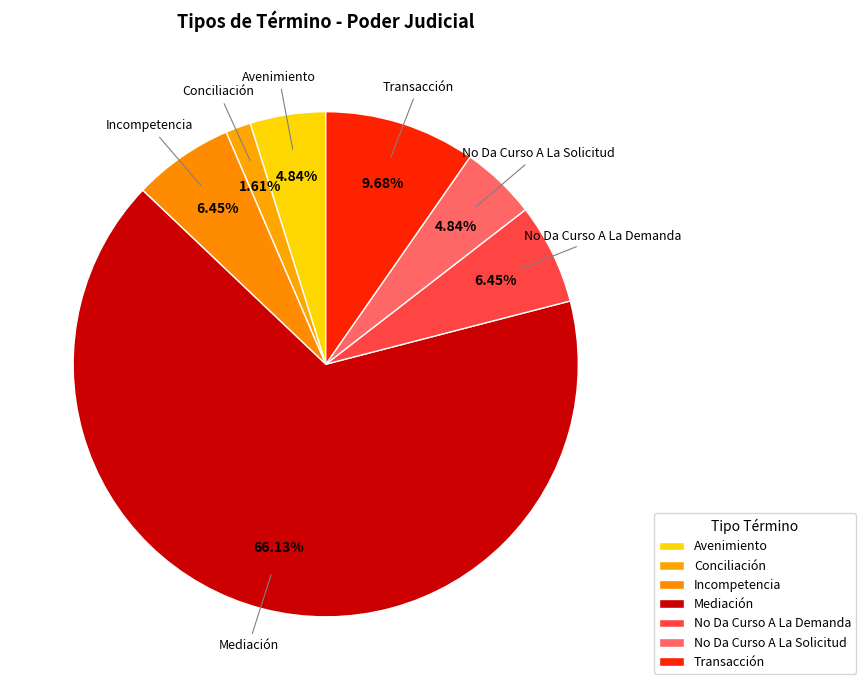

What percentage is the Incompetencia slice, to the nearest percent?

6%